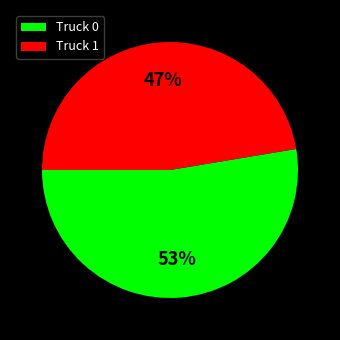

Combined, do Truck 0 and Truck 1 account for over 50%?

Yes